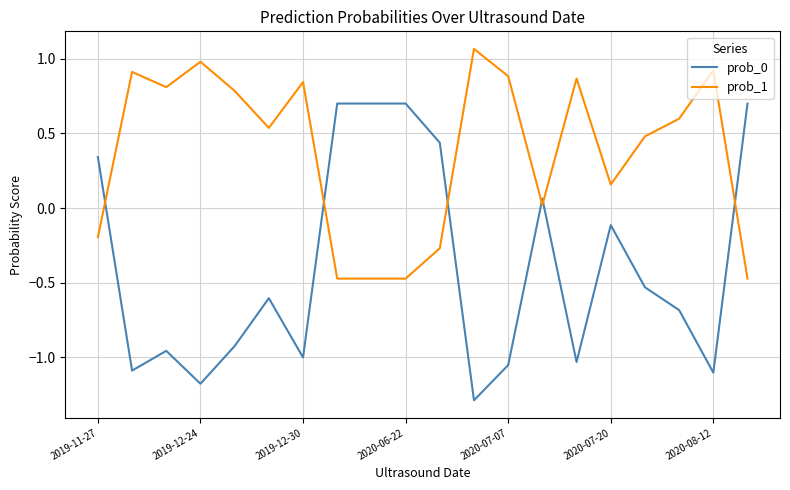

True or false: prob_0 and prob_1 cross at least once.

True